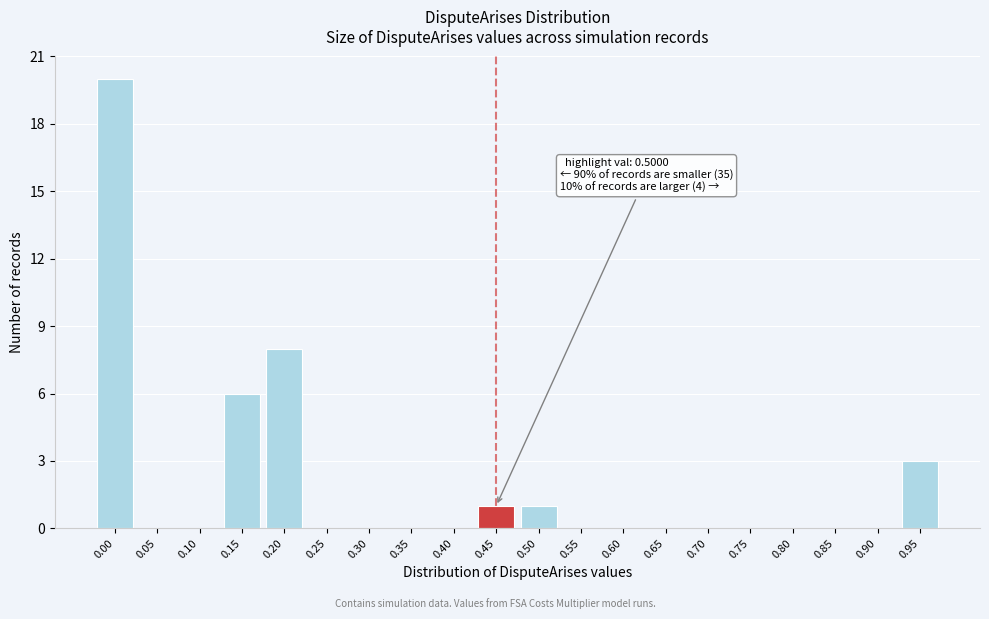

Reading right to left, transcribe all the data shown in this chart.

0.95=3	0.90=0	0.85=0	0.80=0	0.75=0	0.70=0	0.65=0	0.60=0	0.55=0	0.50=1	0.45=1	0.40=0	0.35=0	0.30=0	0.25=0	0.20=8	0.15=6	0.10=0	0.05=0	0.00=20